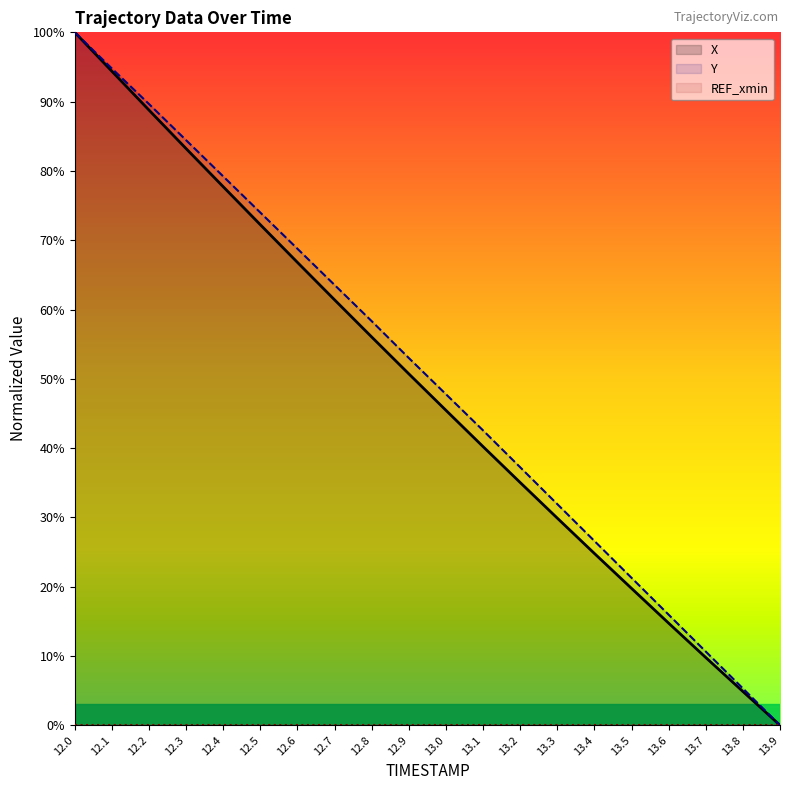

Does the chart display data point markers on the line(s)?

No